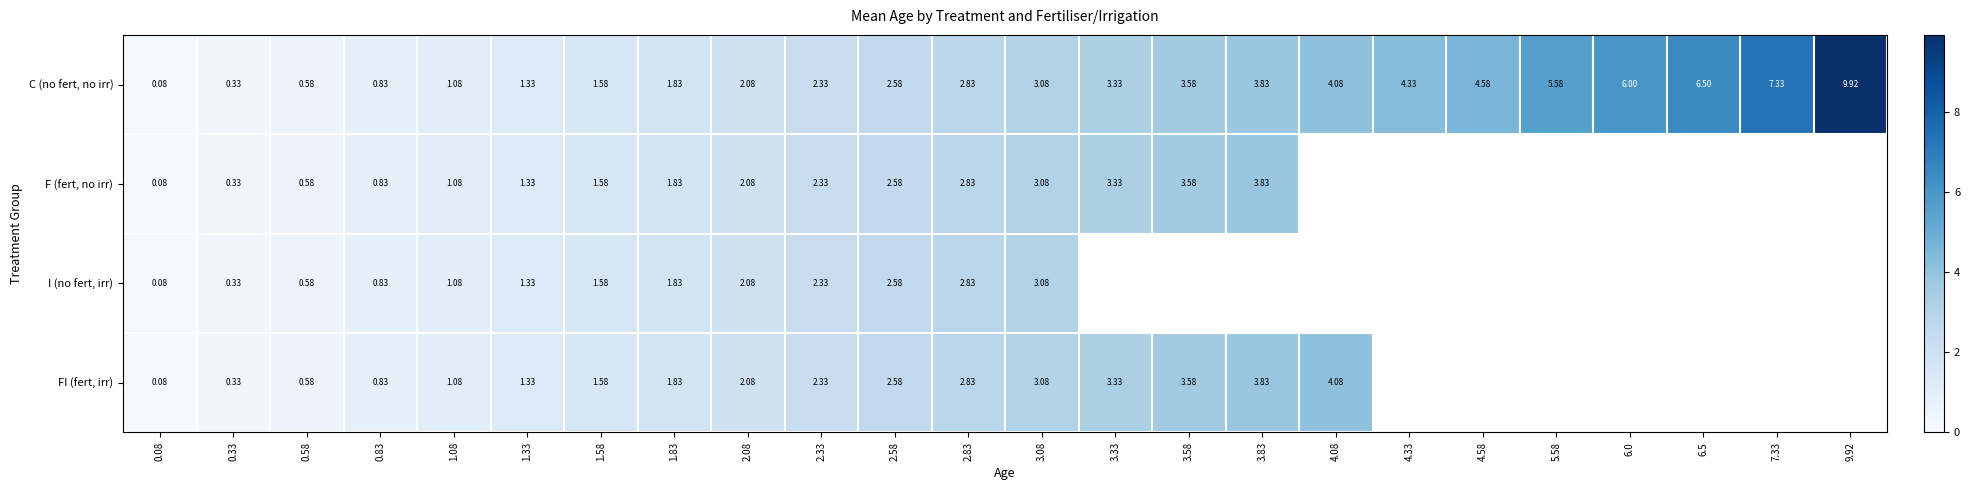

How many data points does each series have?

24